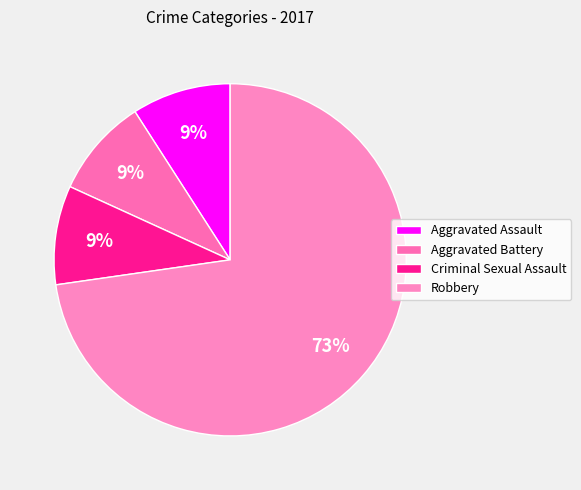

What percentage is the Criminal Sexual Assault slice, to the nearest percent?

9%